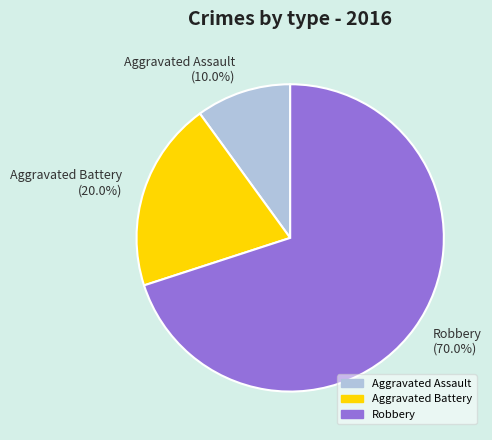

To the nearest percent, what is the average slice percentage?

33%